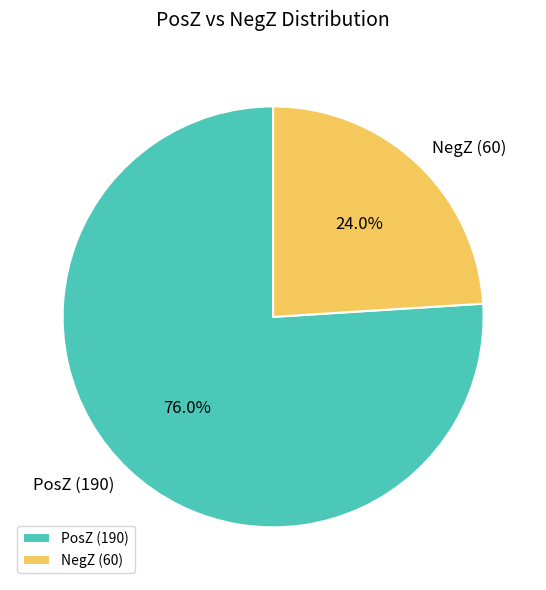

To the nearest percent, what is the average slice percentage?

50%